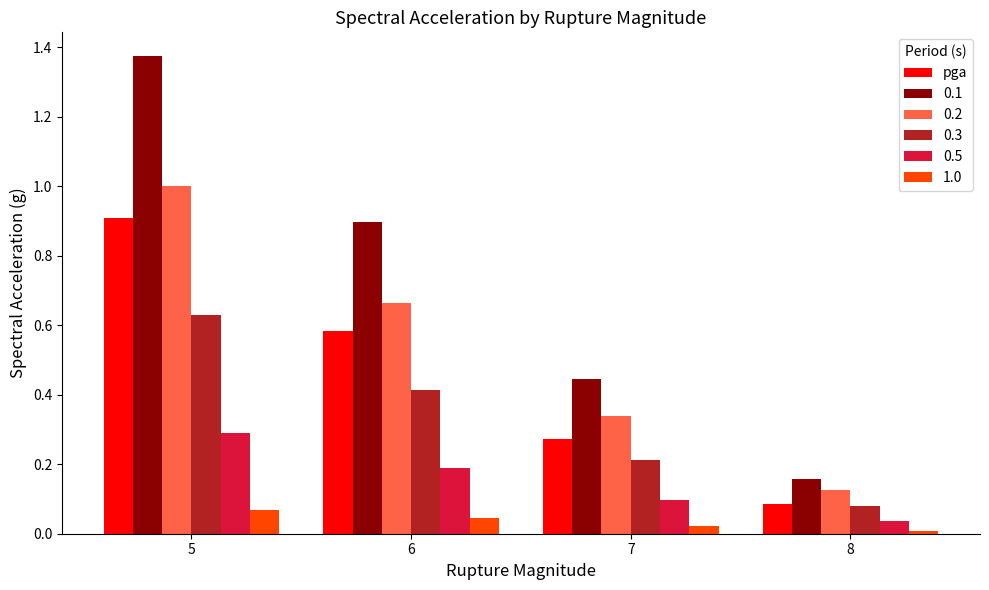

Rank the categories by 0.3 value from highest to lowest.

5, 6, 7, 8